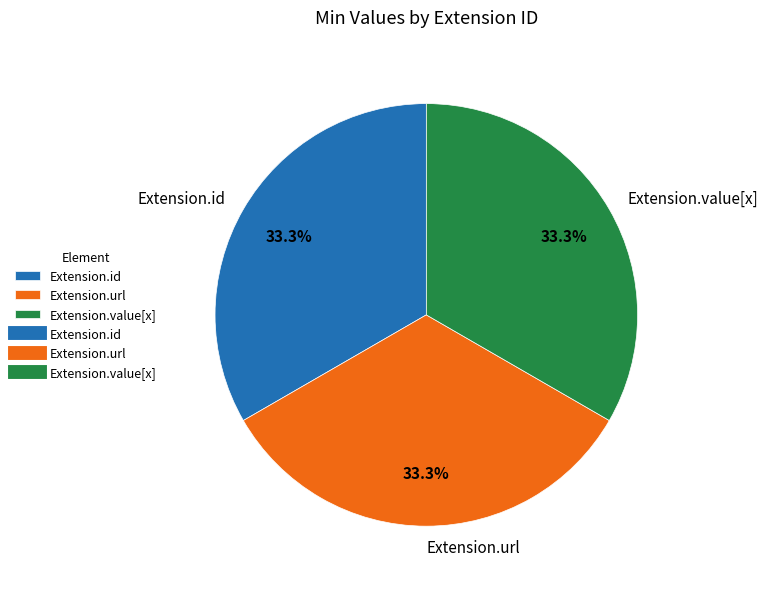

What percentage is the Extension.url slice, to the nearest percent?

33%